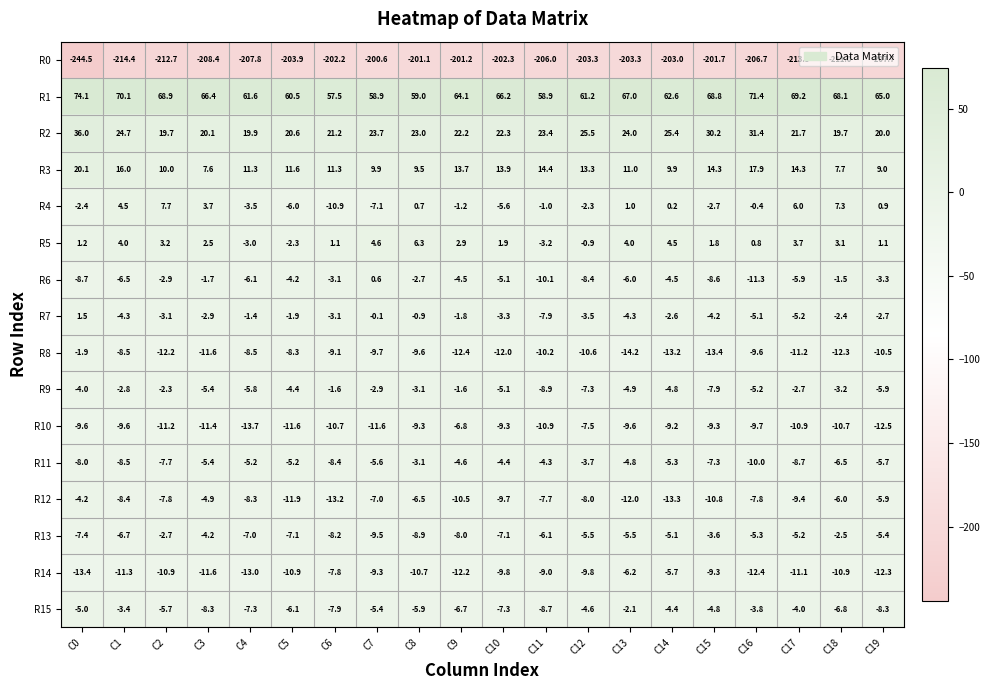

What is the lowest value of the R14 series?

-13.4